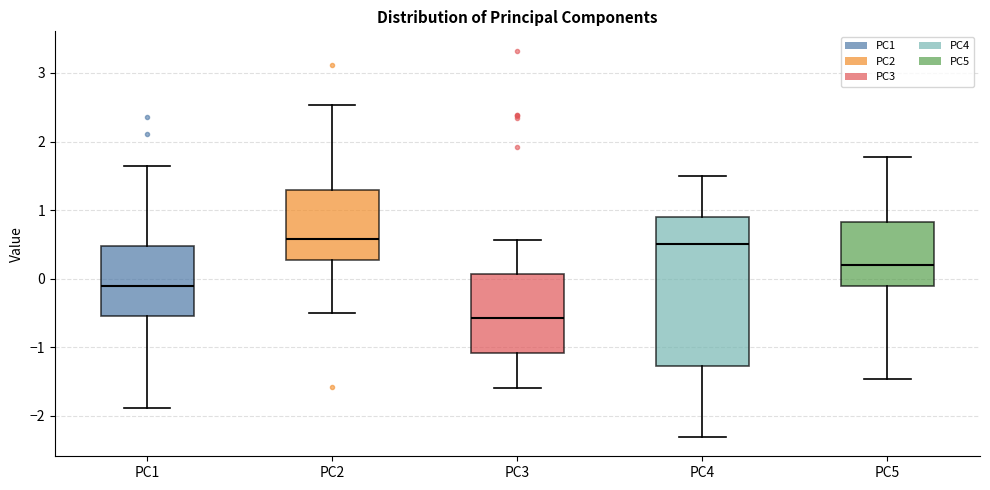

Which box is the tallest, from its lower edge to its upper edge?

PC4